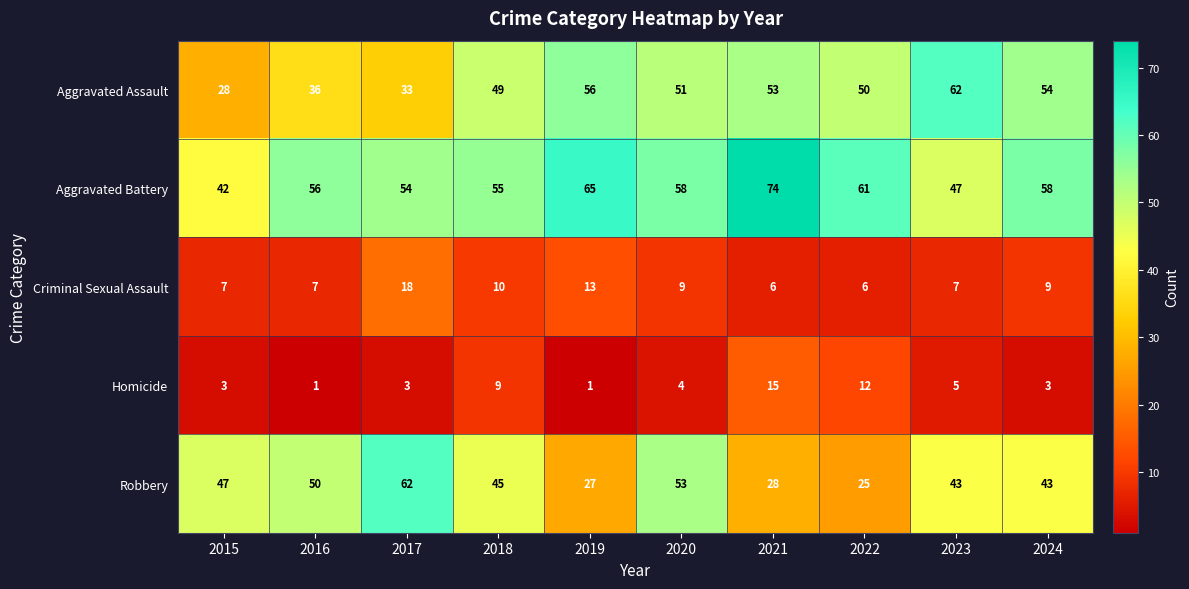

Which series has the largest range (max minus min)?

Robbery